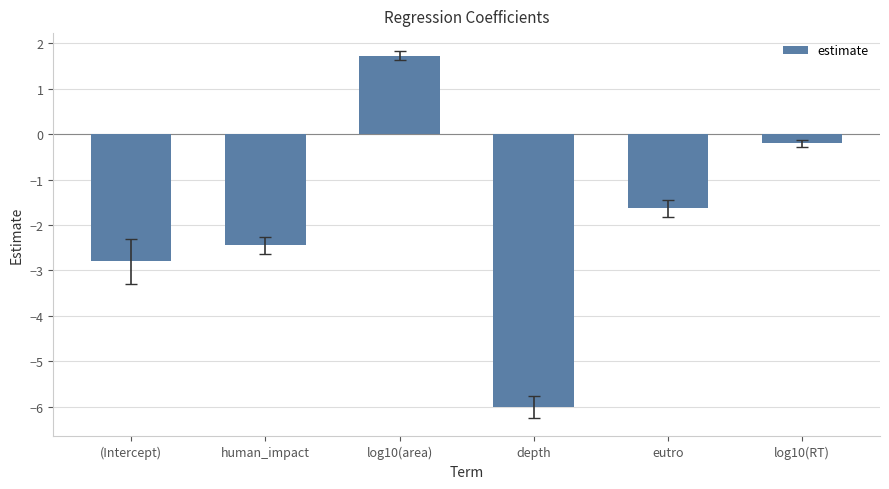

How many values exceed -1?

2